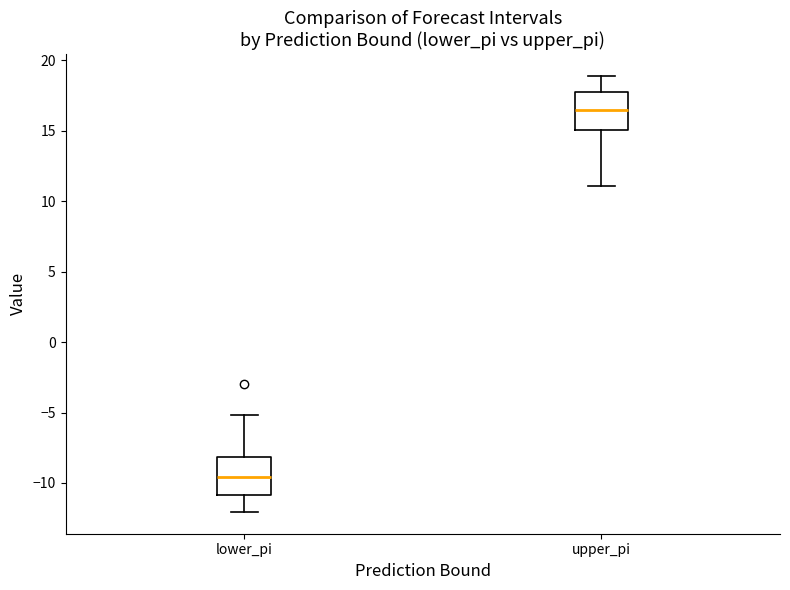

Reading left to right, read every box against the y-axis: the position of its median line, the range the box covers, and the ends of its whiskers. The values are not printed on the chart, so give them approximately, as read against the axis.

lower_pi: median -9.5, box -11.0 to -8.0, whiskers -12.0 to -5.0
upper_pi: median 16.5, box 15.0 to 17.5, whiskers 11.0 to 19.0